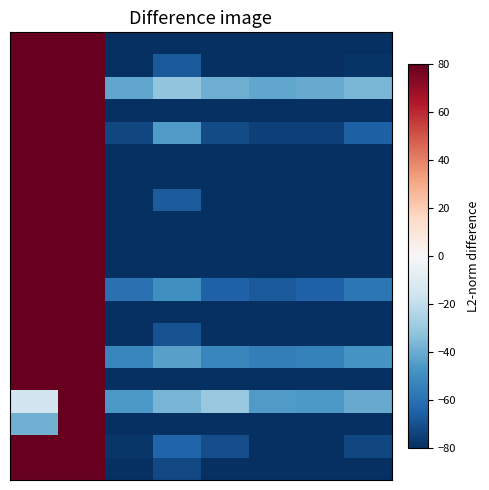

What is the greatest value displayed?

80.0